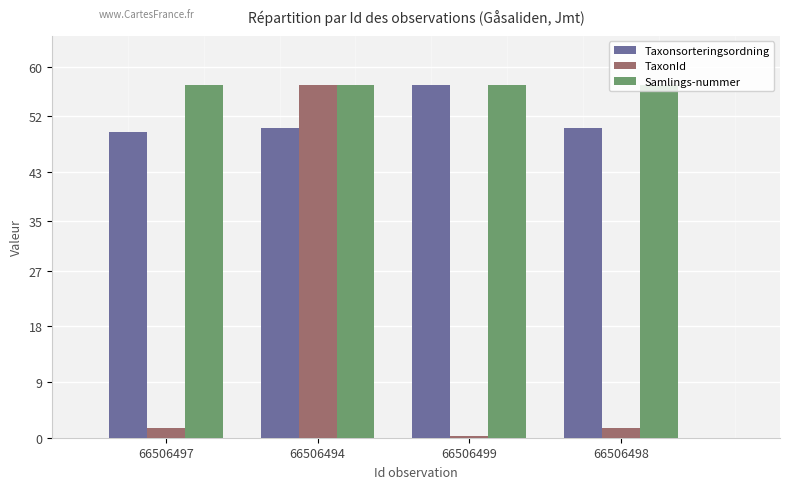

At 66506498, list the series in order from smallest to largest.

TaxonId, Taxonsorteringsordning, Samlings-nummer